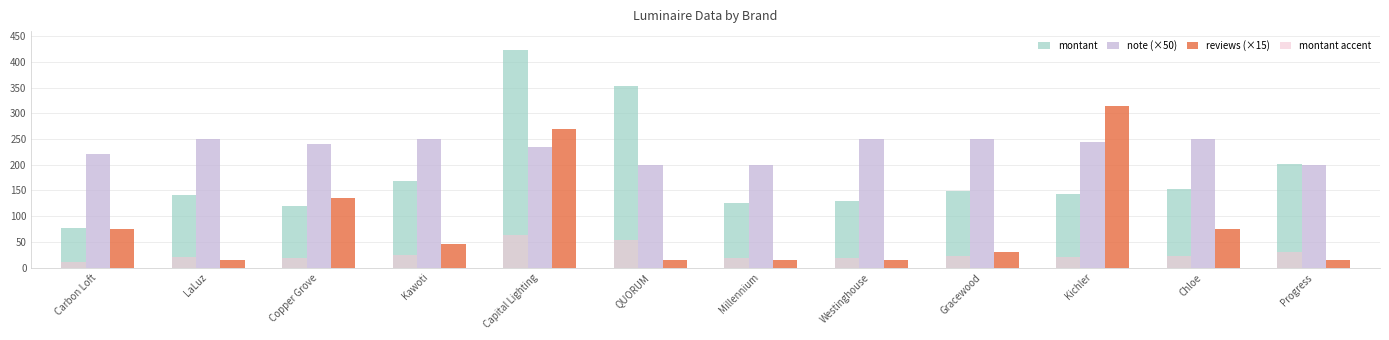

Which series changed the most between Copper Grove and QUORUM?

montant